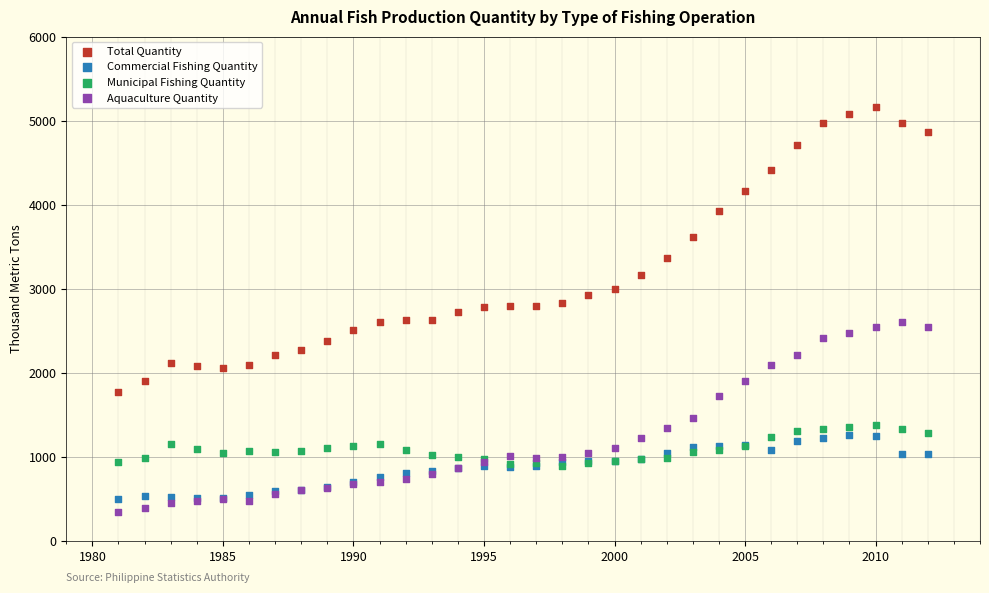

Which series reaches the maximum Y coordinate?

Total Quantity